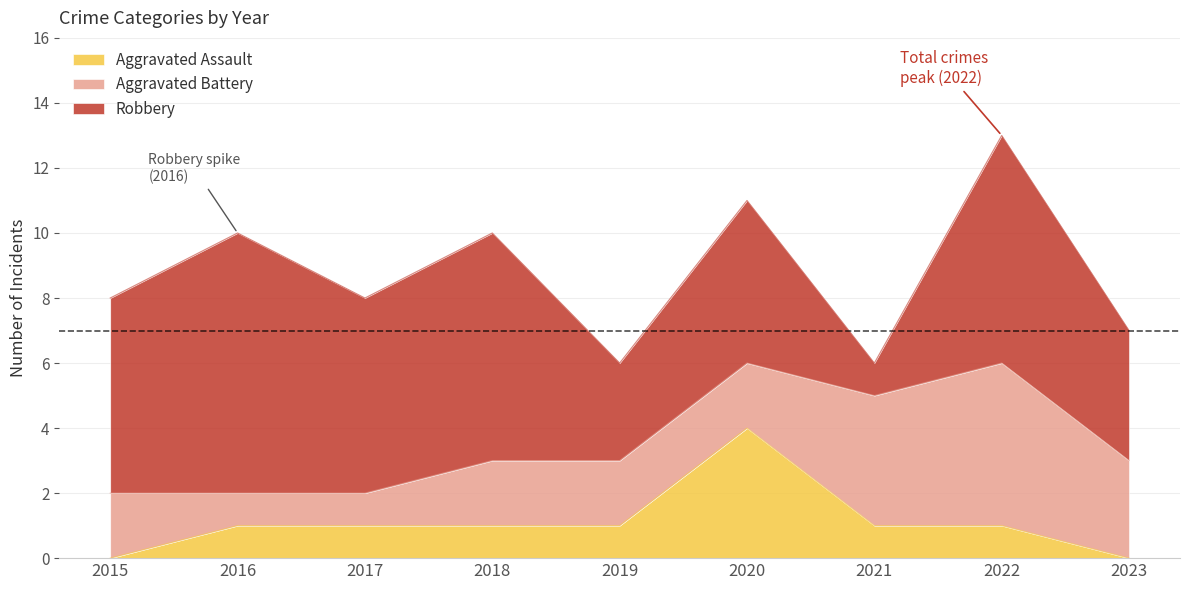

Does the chart display data point markers on the line(s)?

No